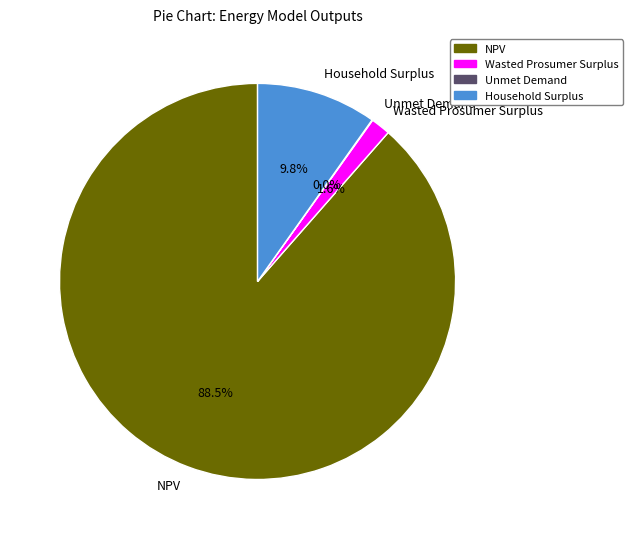

What is the largest slice in the pie chart?

NPV